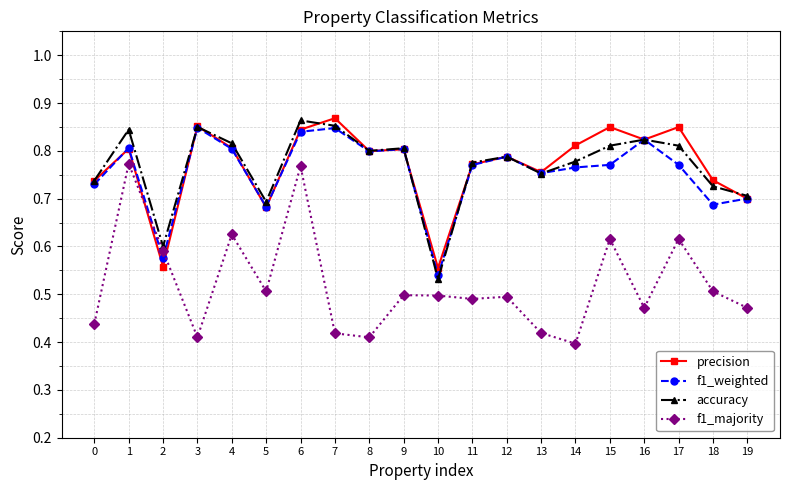

At which category is the sum across all series the highest?

6